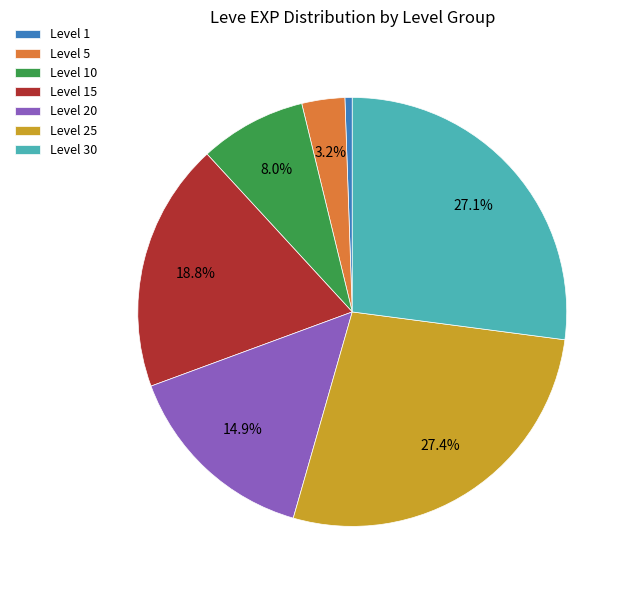

What is the smallest slice in the pie chart?

Level 1